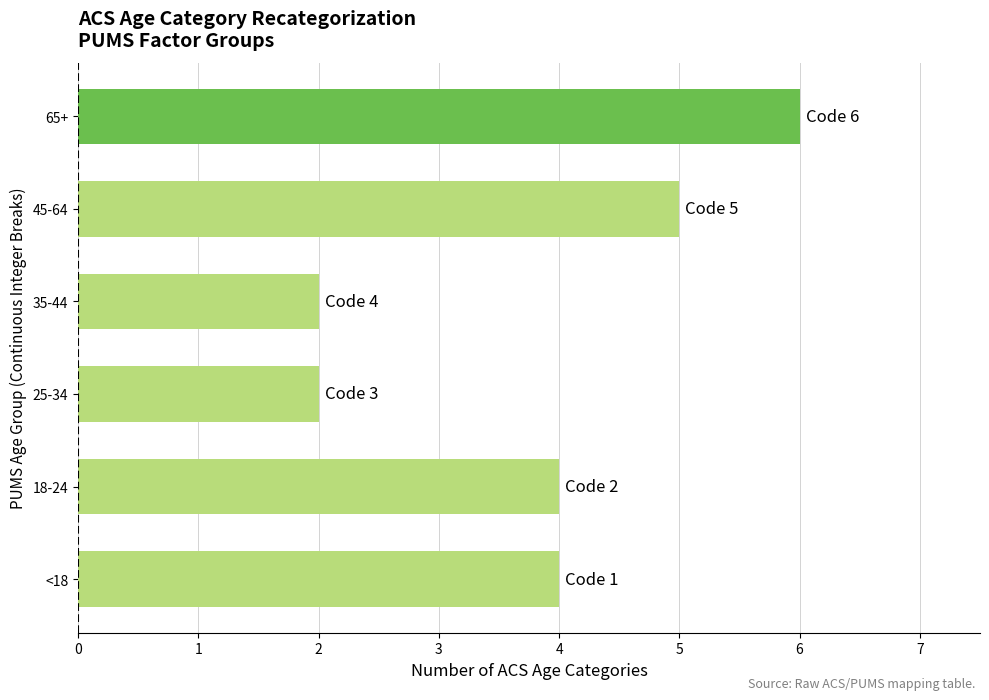

Which label corresponds to the largest value in the chart?

65+